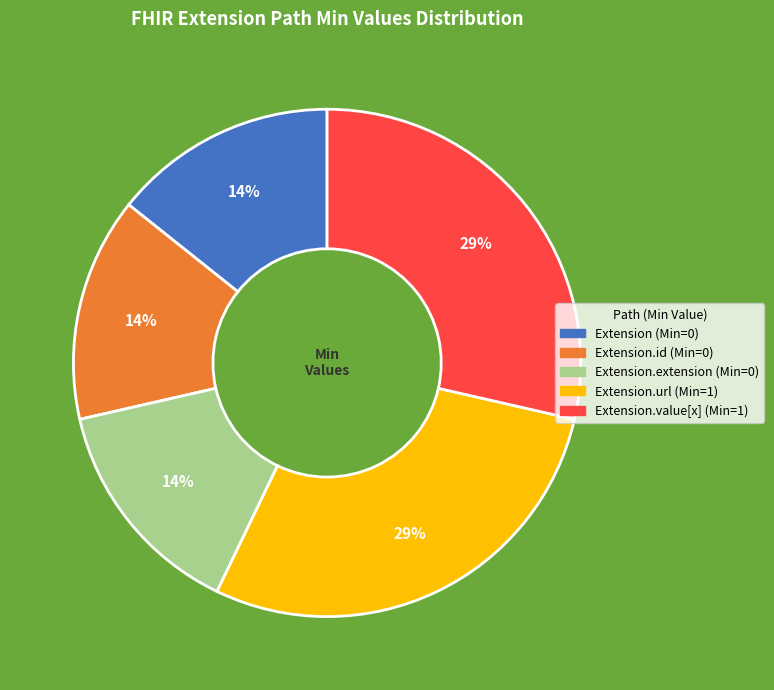

How many segments does this pie chart have?

5